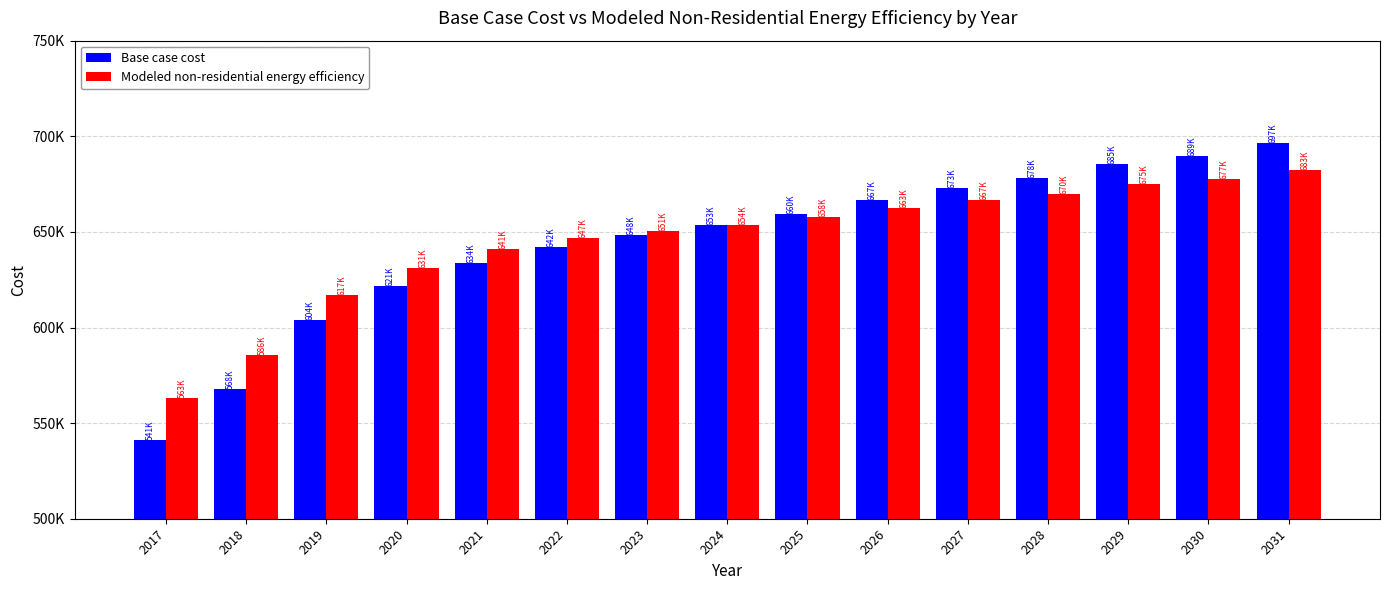

What are all the series names shown in the legend?

Base case cost, Modeled non-residential energy efficiency